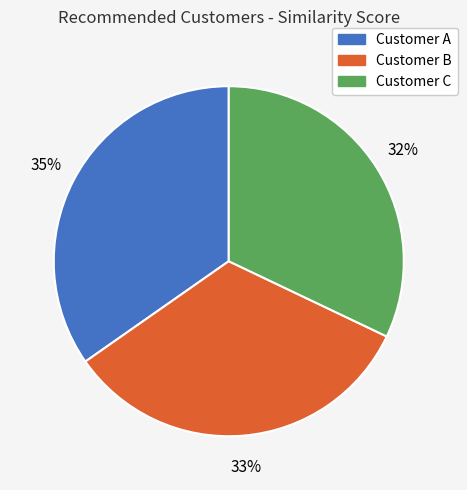

Does Customer B represent more than half of the total?

No